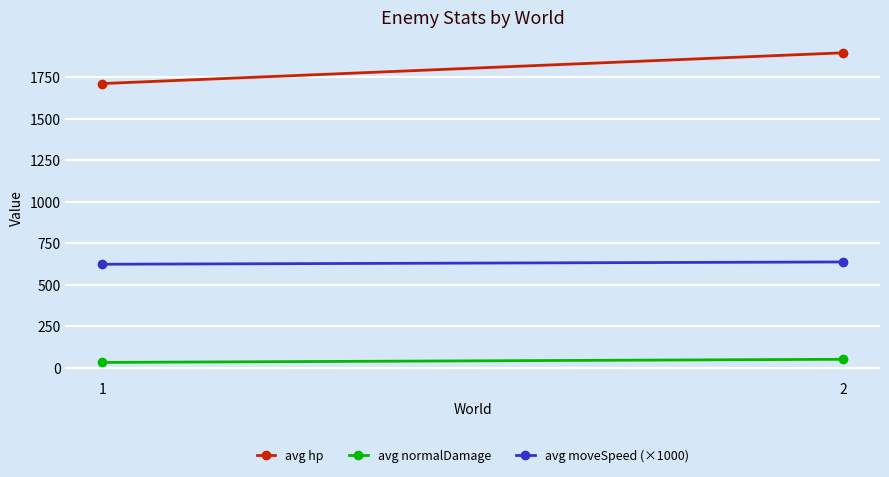

List the labels in order of avg hp value, smallest first.

1, 2